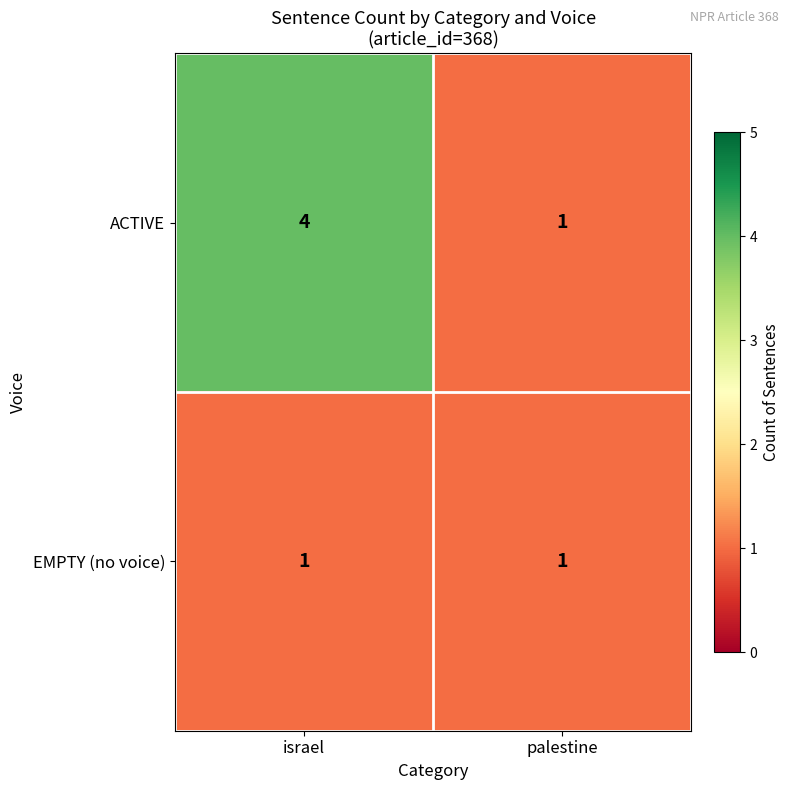

The value of ACTIVE at palestine is 1. True or false?

True